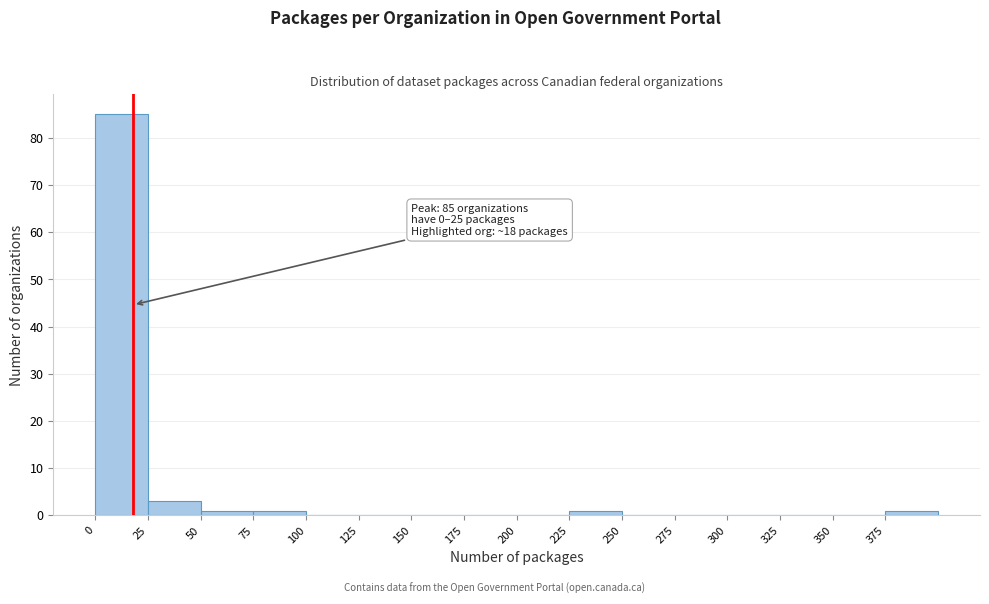

Which range on the x-axis has the tallest bar?

0 to 25